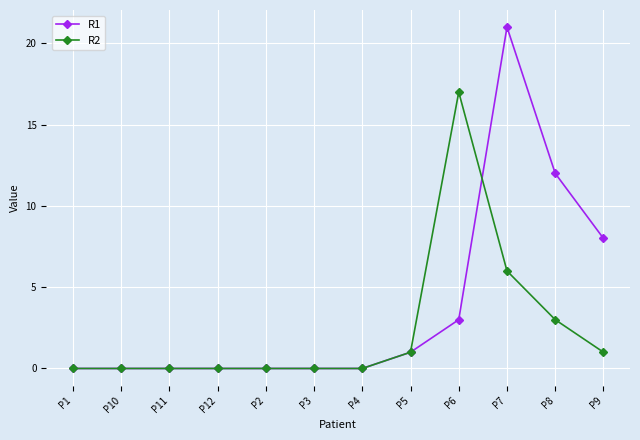

How many distinct data groups are displayed?

2